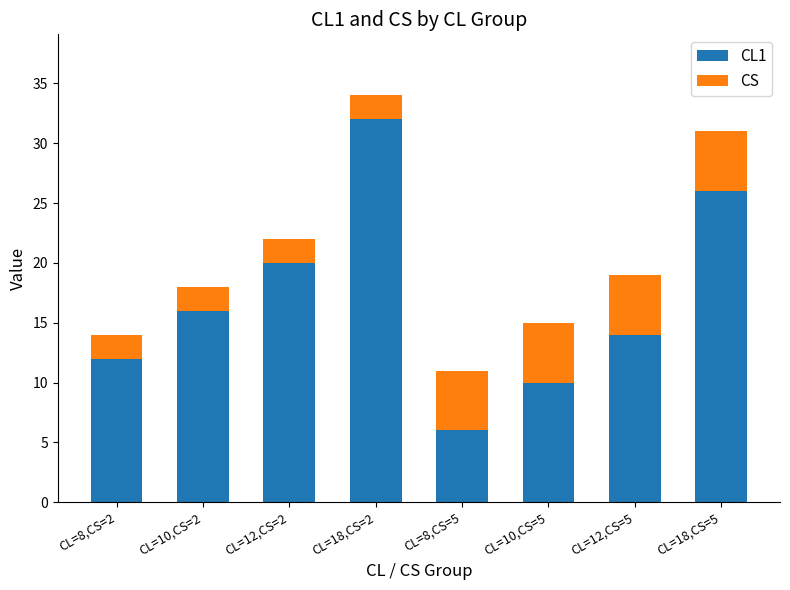

At which label is CL1 closest to 19?

CL=12,CS=2